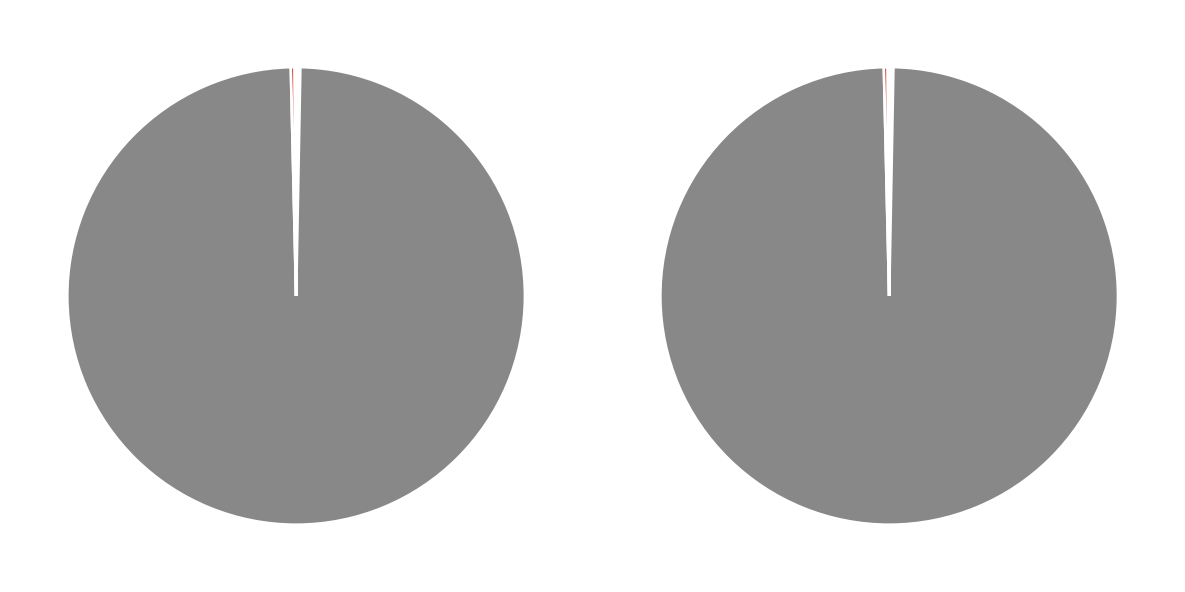

How many slices are in this pie chart?

6